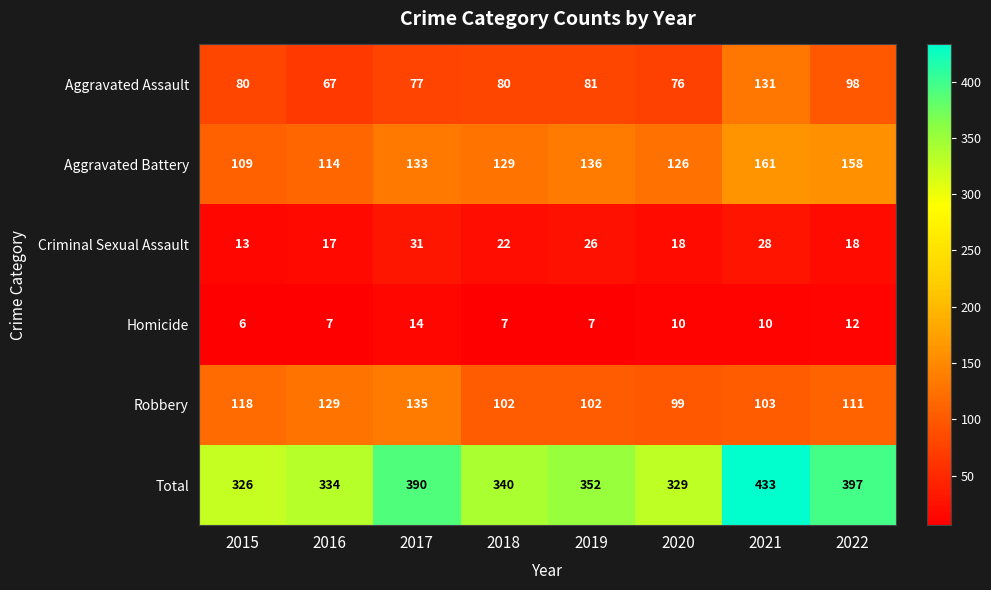

Which series has the largest total across all categories?

Total